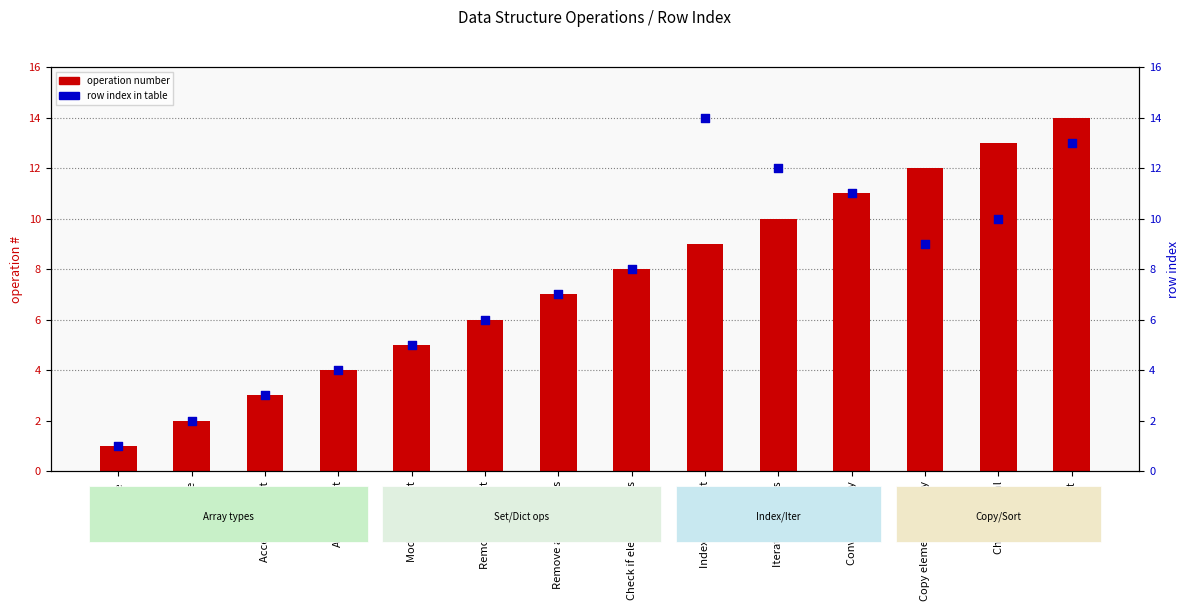

Which series has the largest total across all categories?

operation number